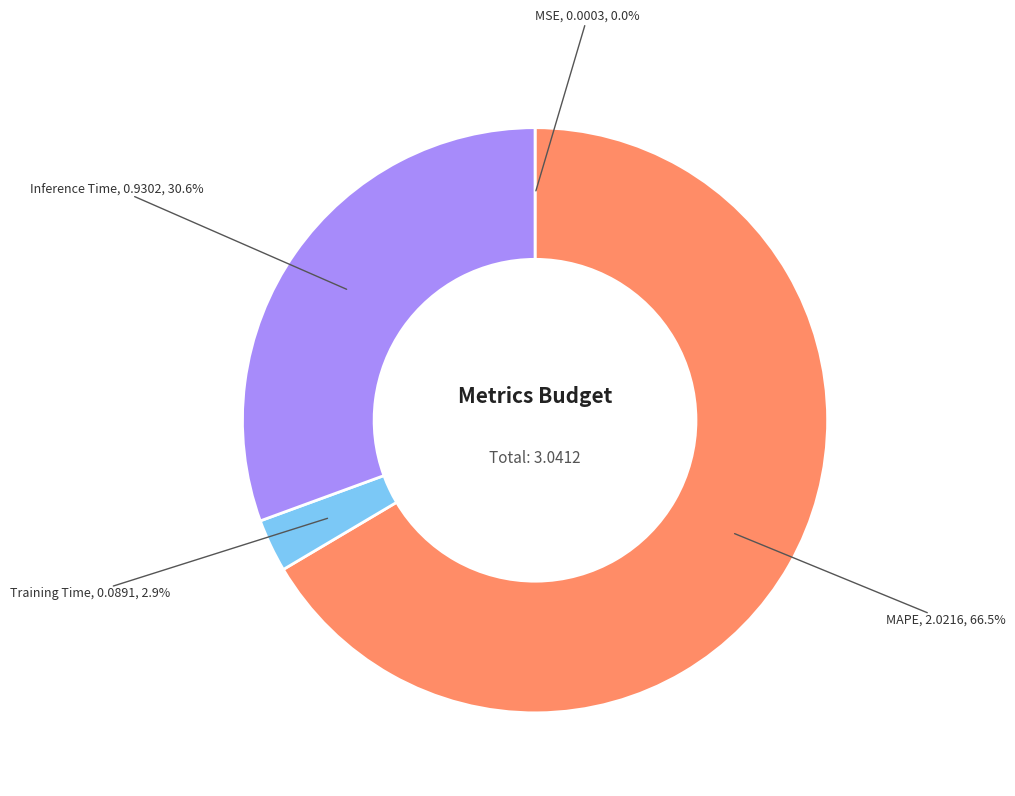

Is there a majority slice in this chart?

Yes